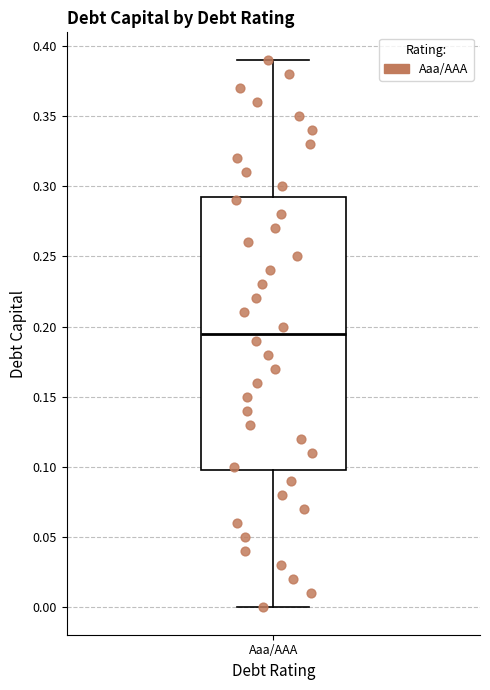

Read this box plot against the y-axis: the position of the median line, the range covered by the box, and the ends of both whiskers. The values are not printed on the chart, so give them approximately, as read against the axis.

median 0.195, box 0.100 to 0.295, whiskers 0.000 to 0.390